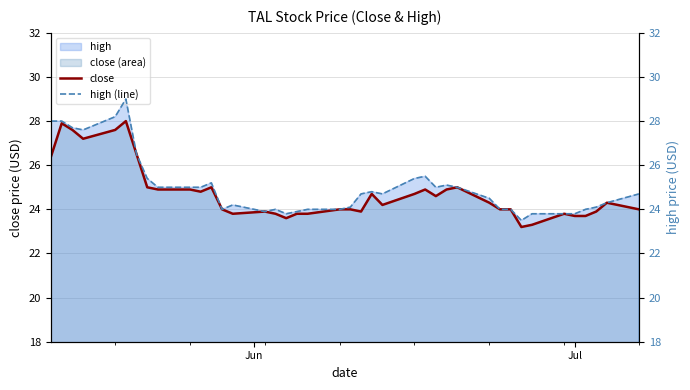

What is the highest value of the close series?

28.0